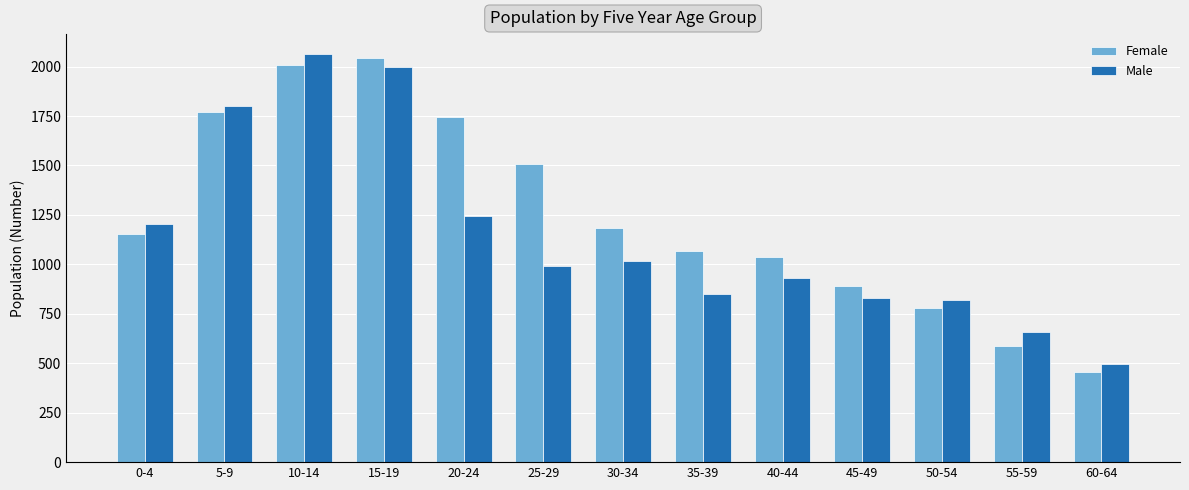

Which series changed the most between 20-24 and 50-54?

Female